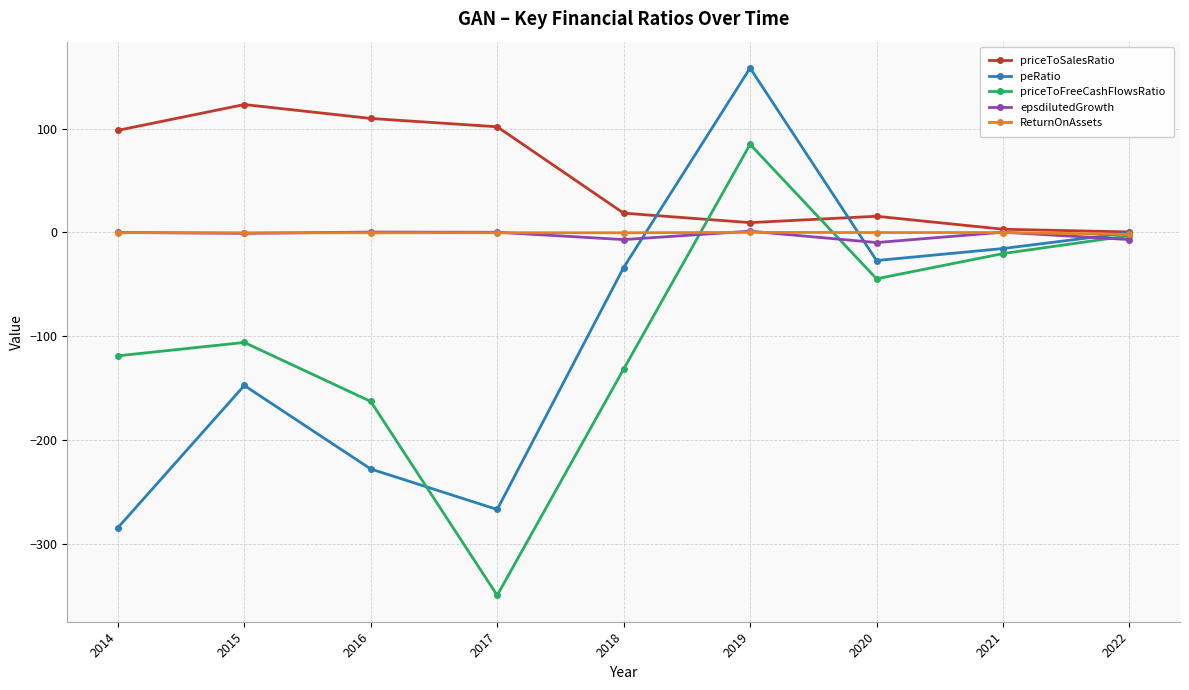

What is the lowest value of the priceToSalesRatio series?

0.4